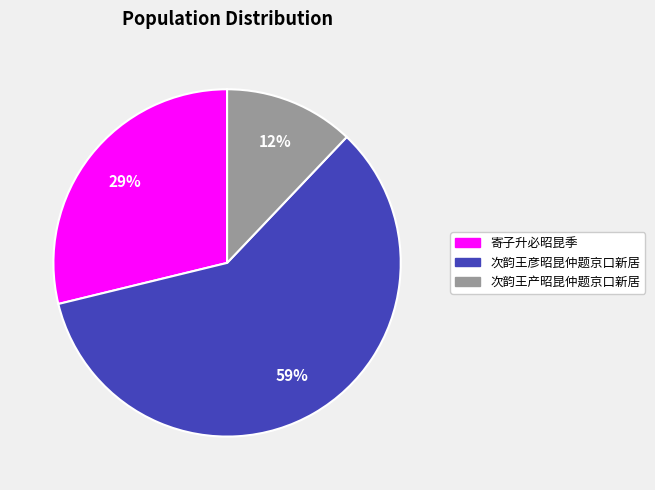

Is it true that 寄子升必昭昆季 is 29% of the pie?

True